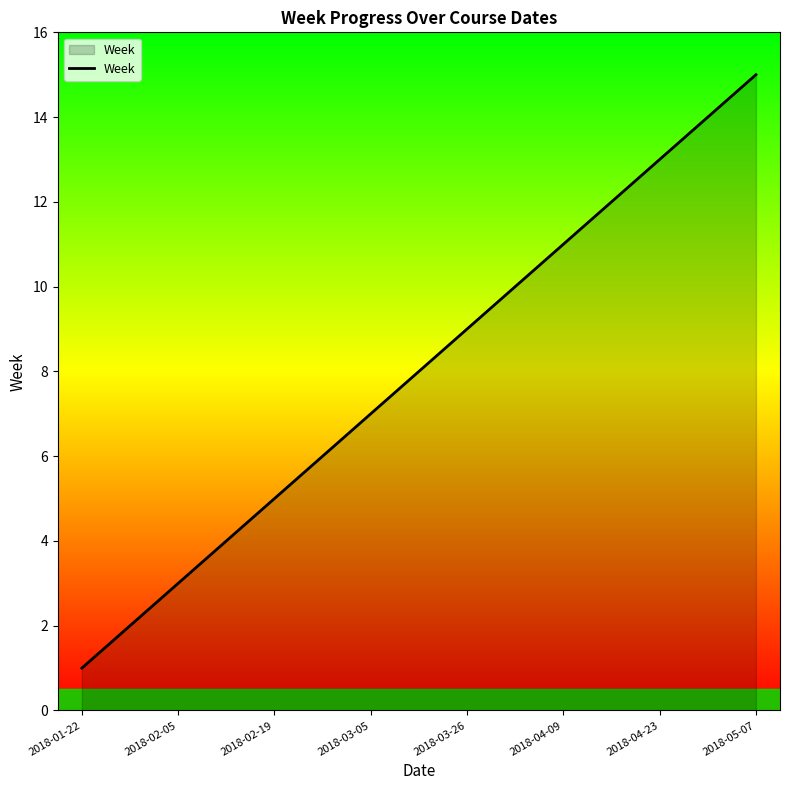

What is the greatest value displayed?

15